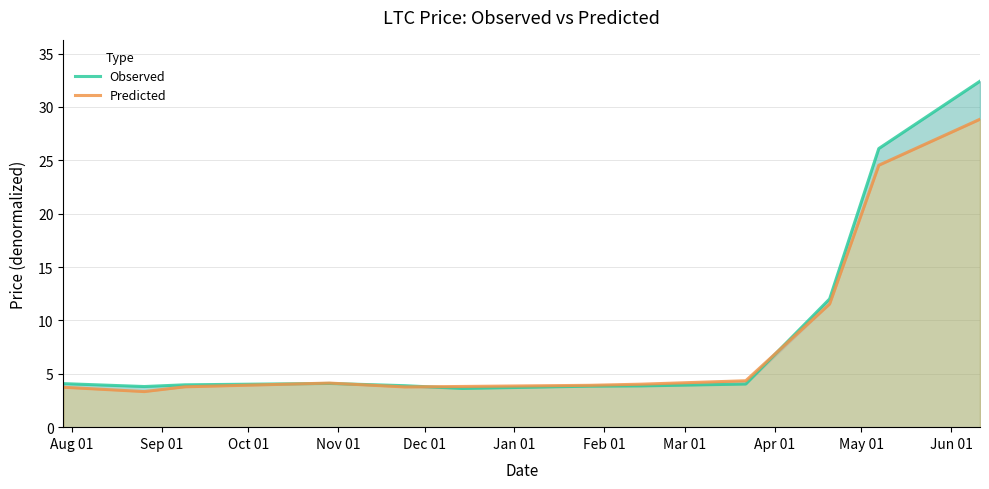

Is it true that Predicted equals 5.7 at Aug 01?

False